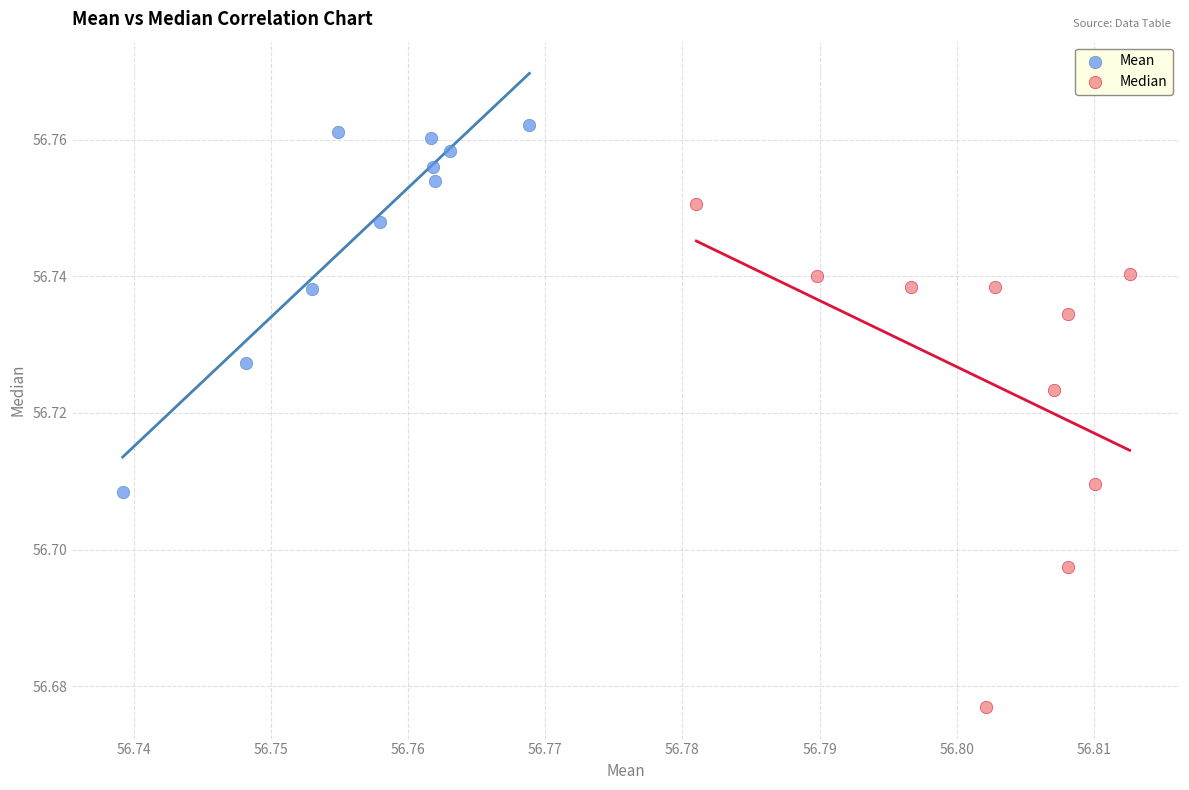

Which series contains the lowest Y value?

Median